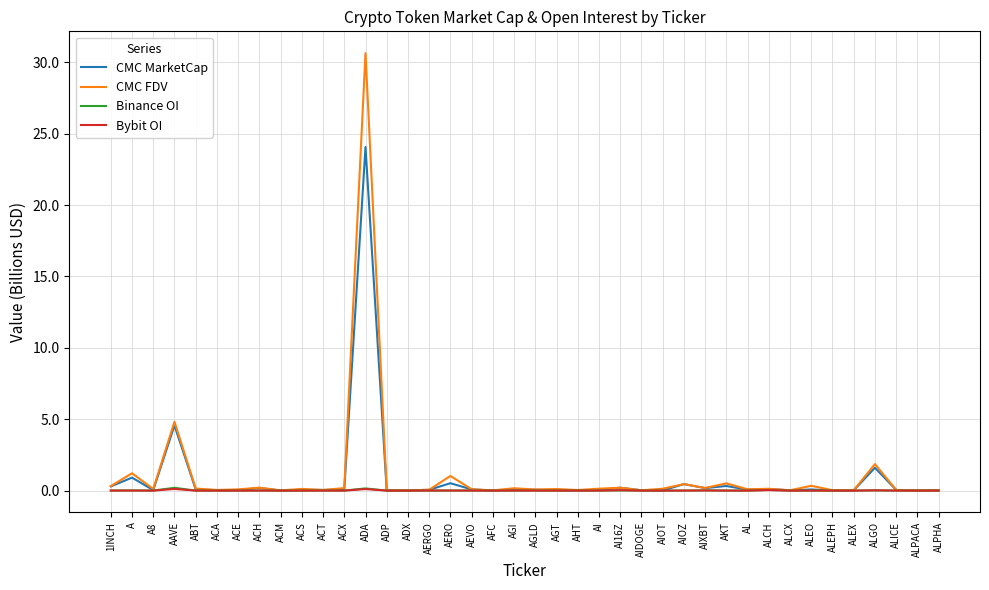

At which category is the sum across all series the highest?

ADA